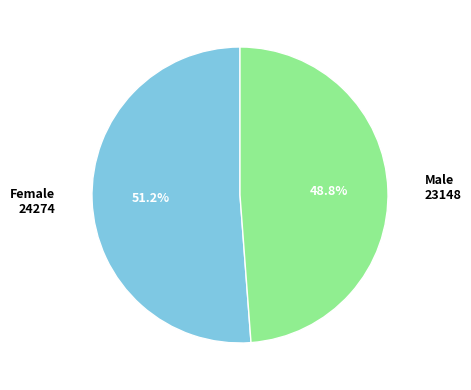

To the nearest percent, what is the average slice percentage?

50%